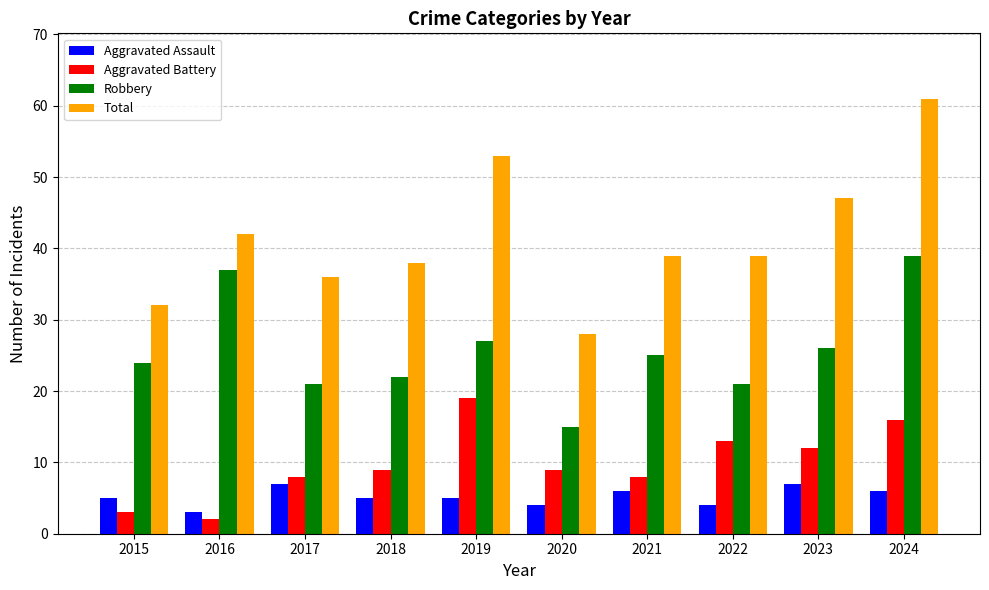

Is it true that Aggravated Assault equals 5 at 2019?

True